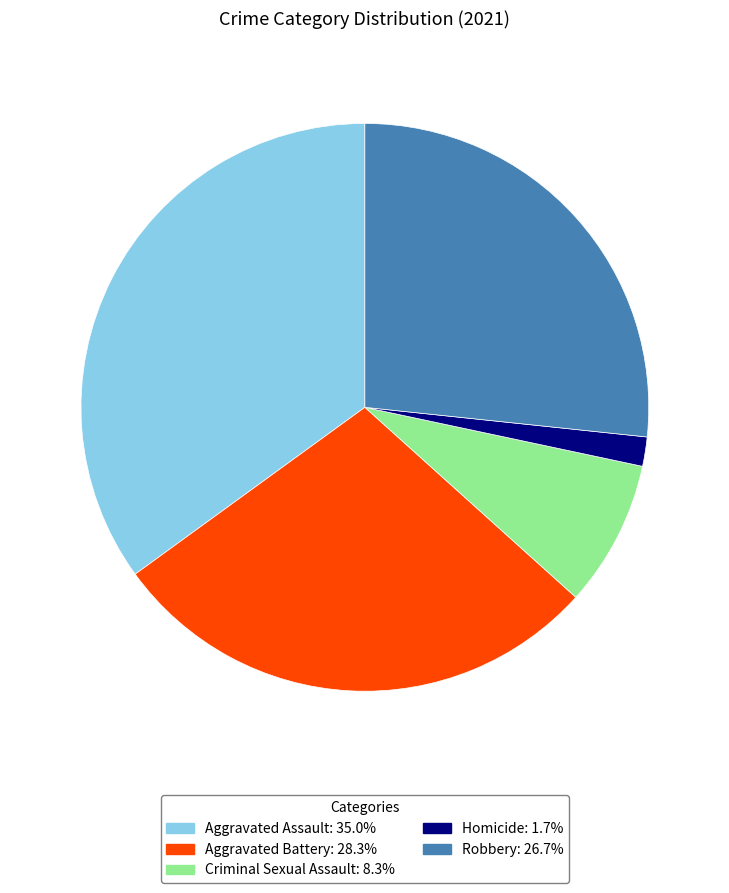

Count the number of slices in the pie.

5